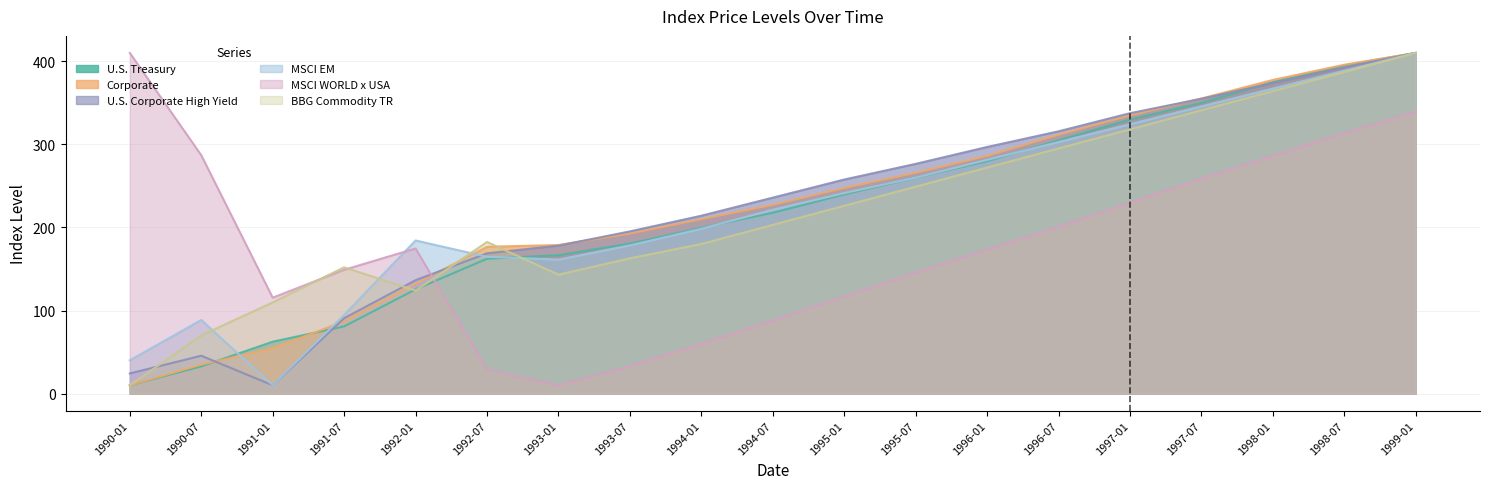

What is the average value of the U.S. Treasury series?

220.1